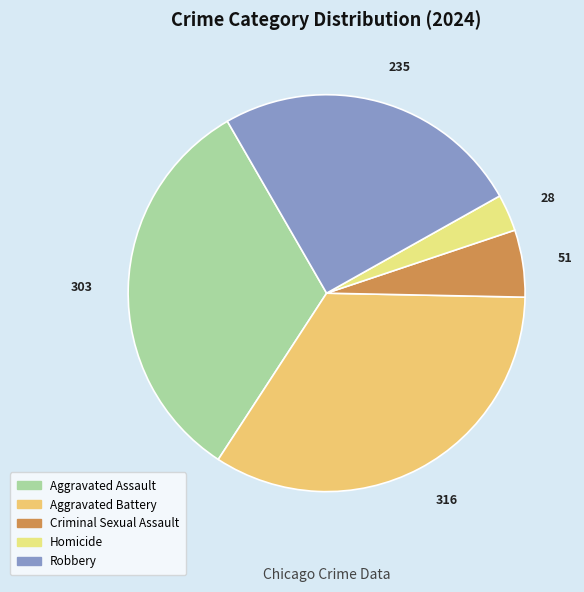

To the nearest percent, what is the combined percentage of Criminal Sexual Assault and Aggravated Battery?

39%